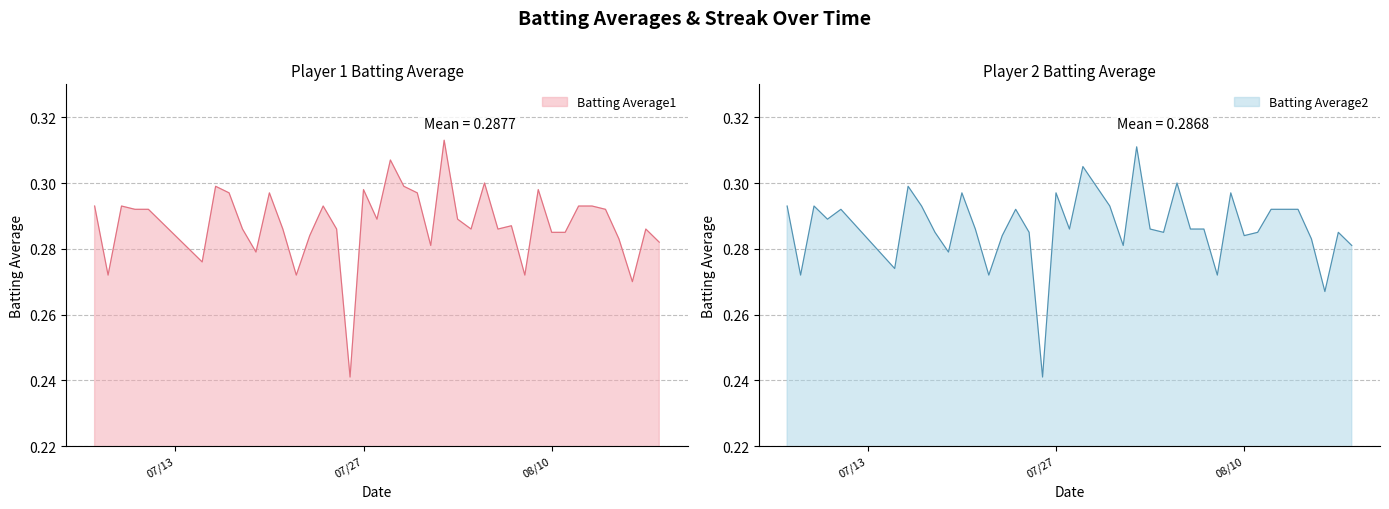

List the series in order of their overall mean, lowest first.

Batting Average2, Batting Average1